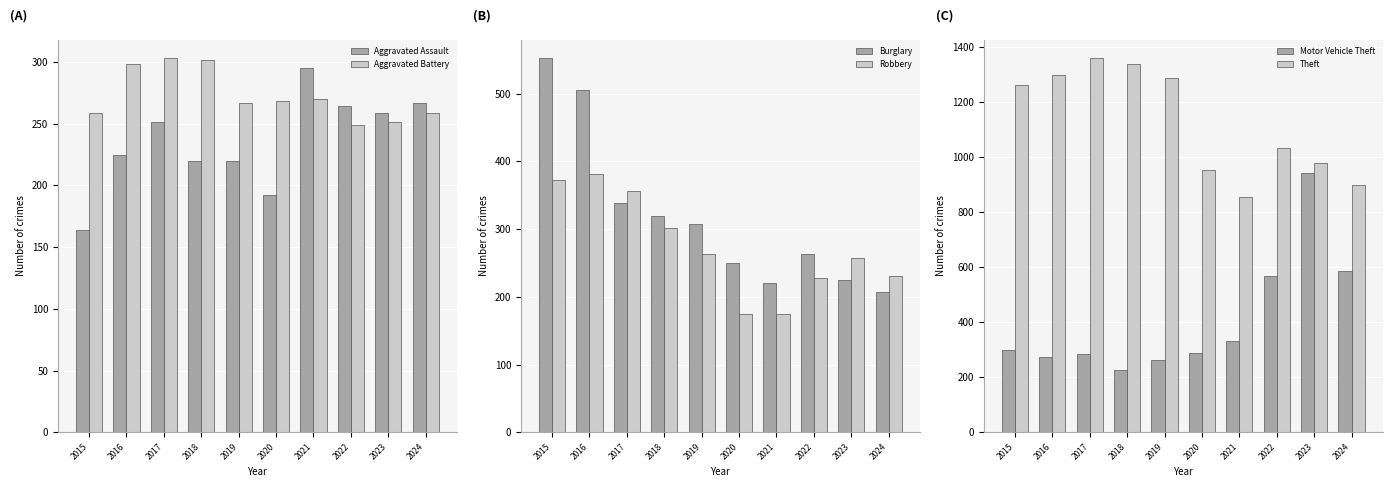

Rank the series by their maximum value, from highest to lowest.

Theft, Motor Vehicle Theft, Burglary, Robbery, Aggravated Battery, Aggravated Assault